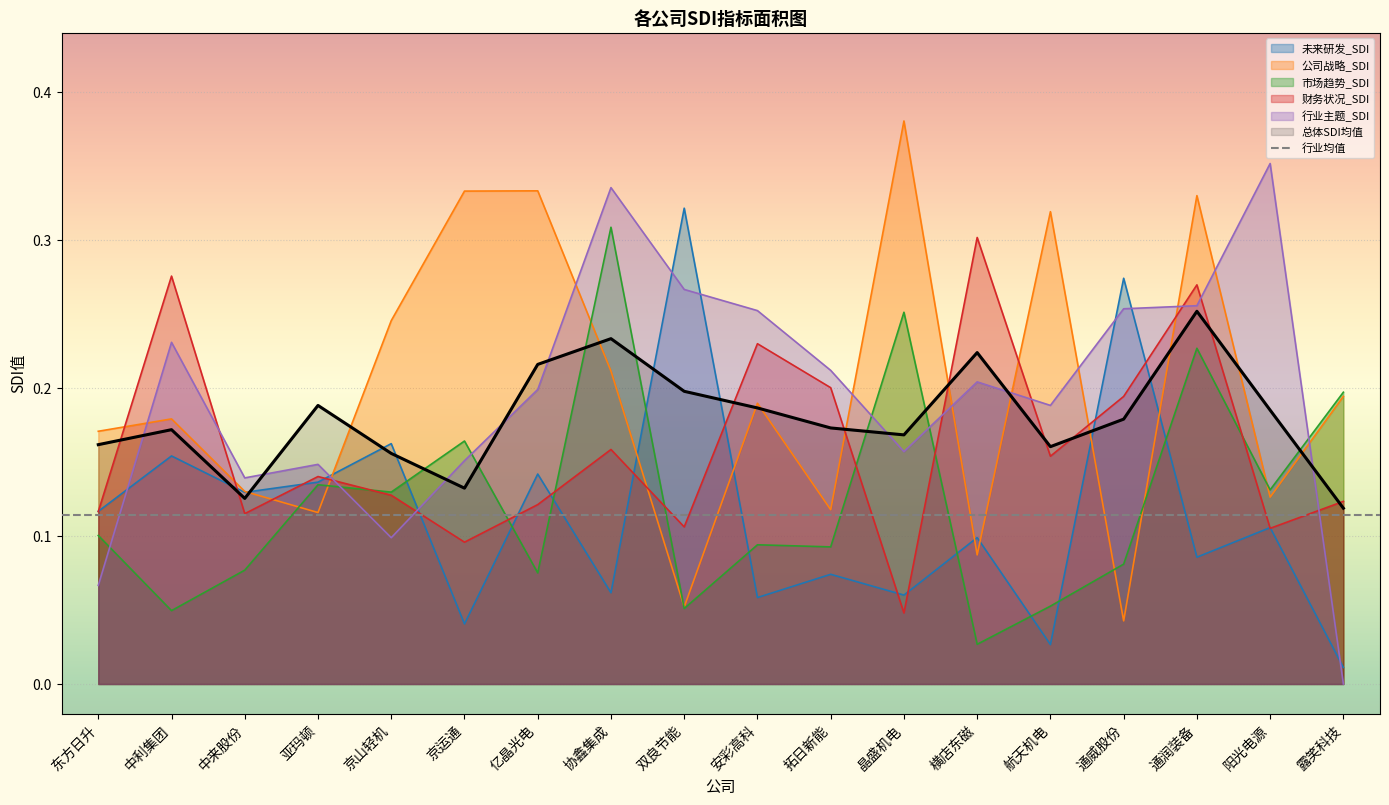

Where is 未来研发_SDI nearest to the value 0?

露笑科技